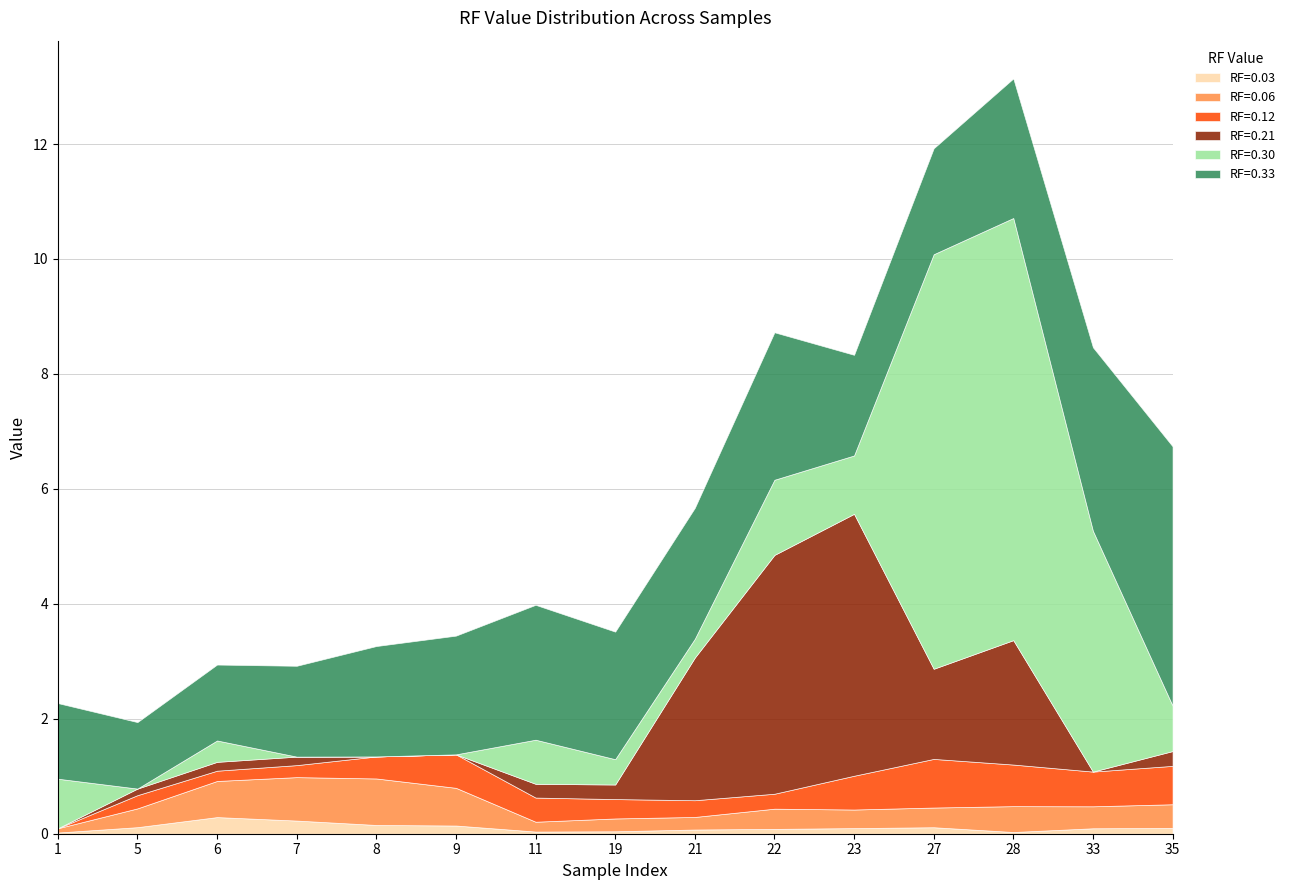

Is the value of RF=0.03 at 35 greater than the value of RF=0.06 at 7?

No